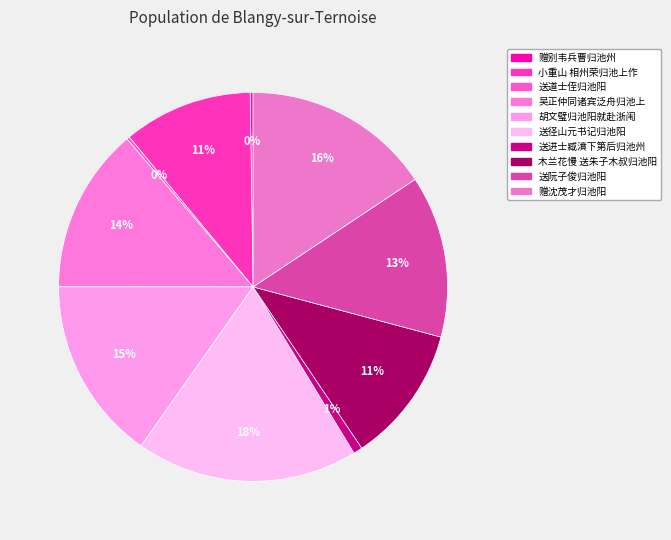

The 送阮子俊归池阳 slice represents 7% of the pie. True or false?

False